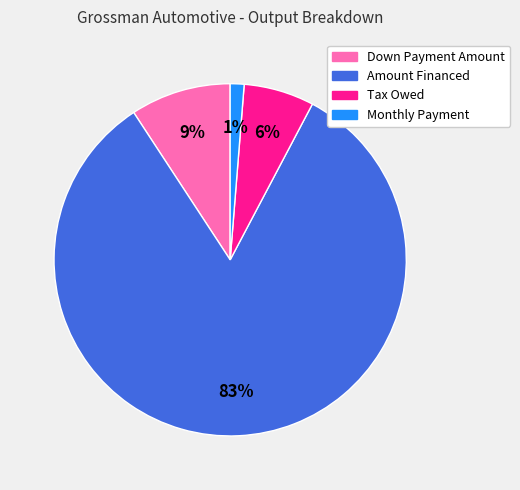

True or false: Monthly Payment accounts for 11% of the total.

False